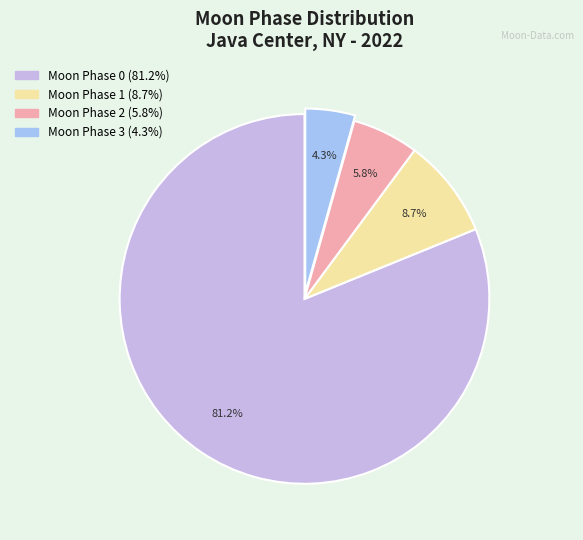

Is there any slice that represents more than half of the pie?

Yes